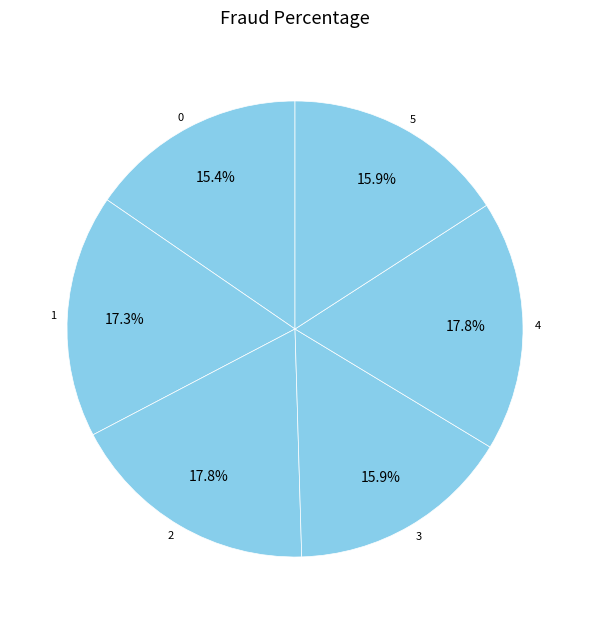

Count the number of slices in the pie.

6